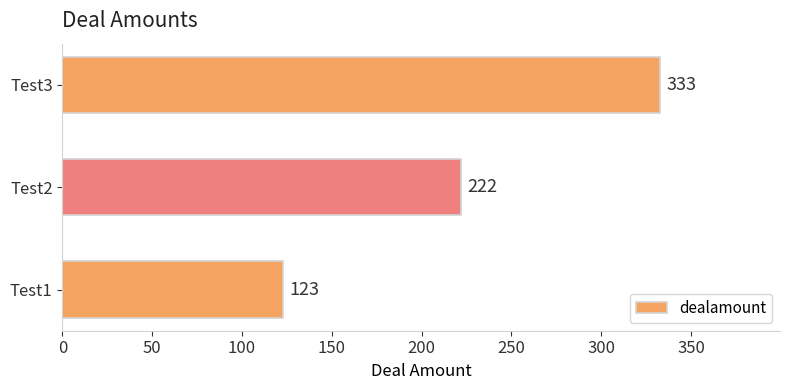

Between Test3 and Test2, which is larger?

Test3